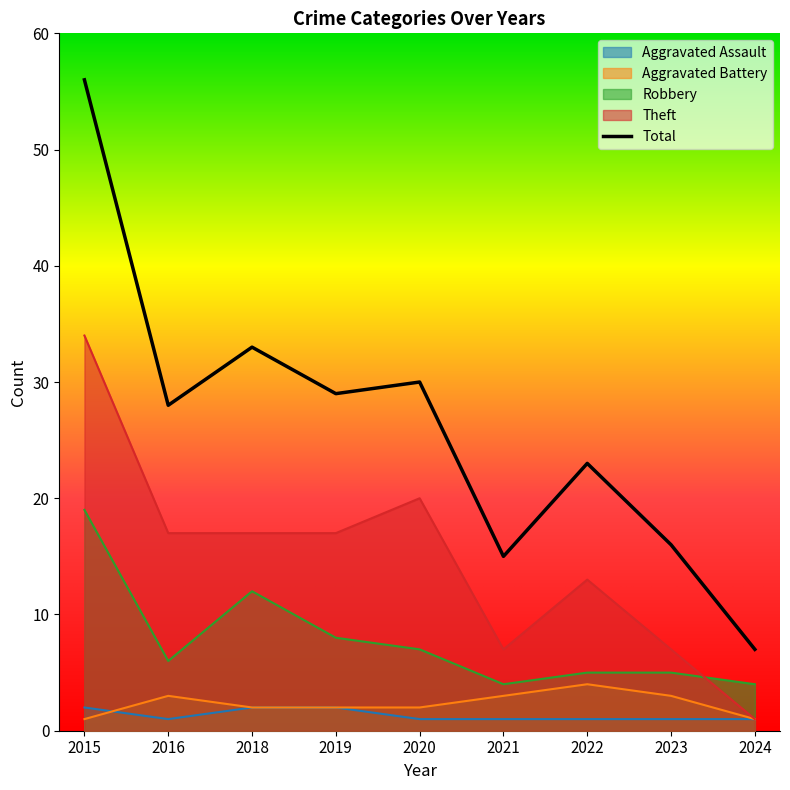

How many values in the Aggravated Assault series exceed 1?

3